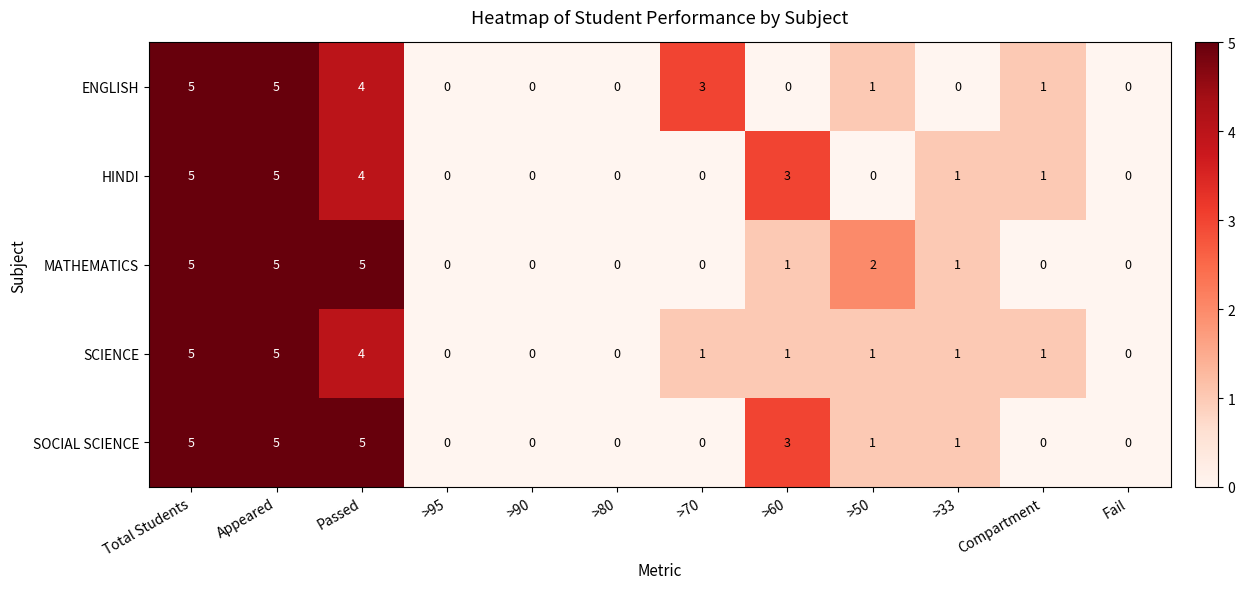

How many positive values does the ENGLISH series have?

6